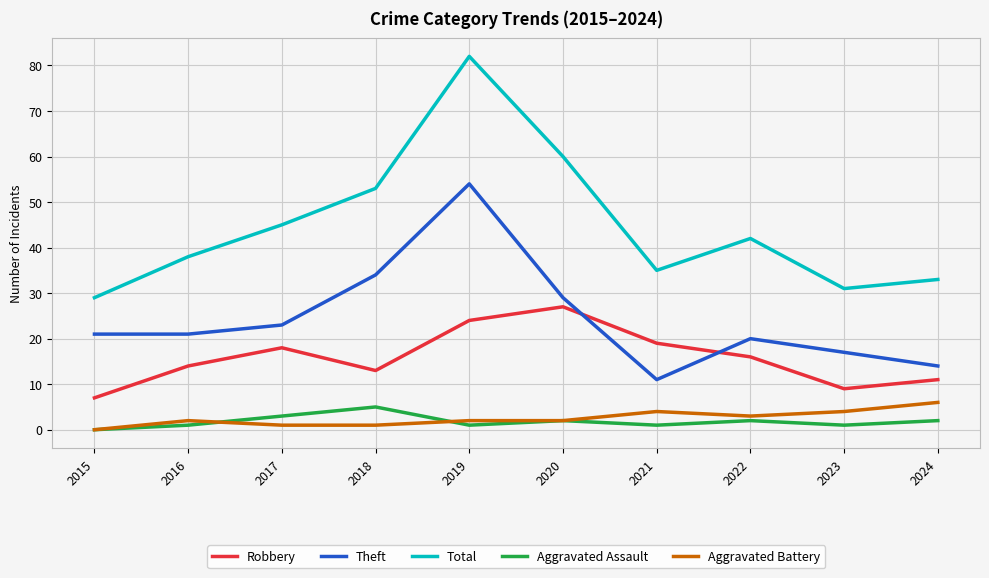

How many interior local valleys does the Aggravated Assault series have?

3